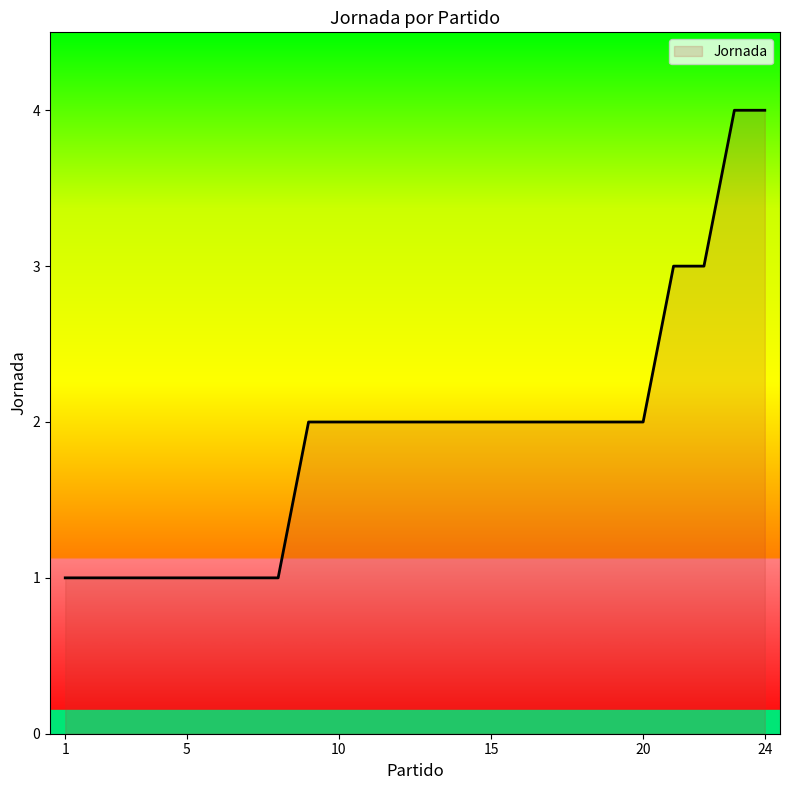

How many lines are shown in the chart?

1